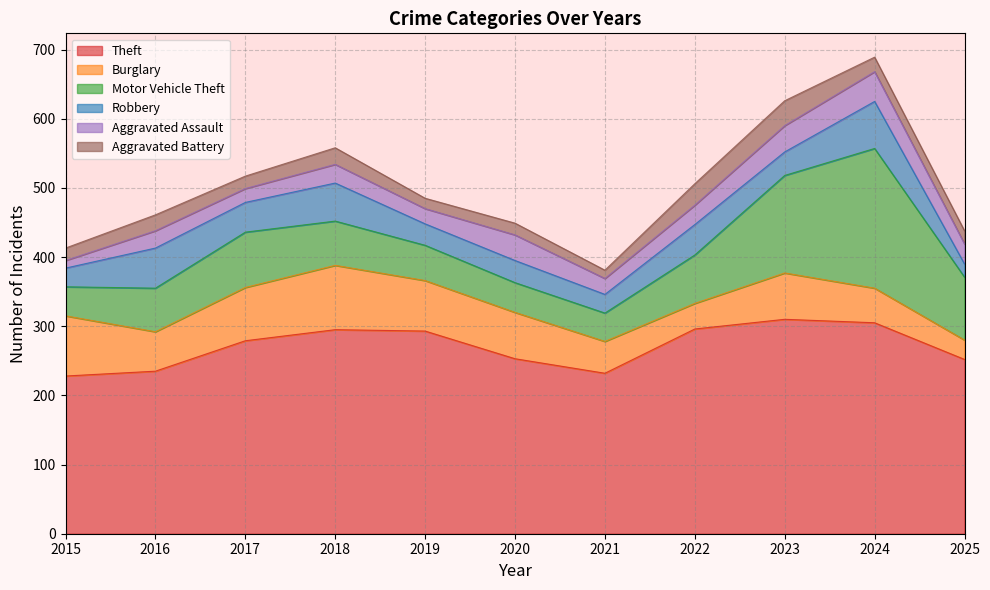

Rank the series by their maximum value, from lowest to highest.

Aggravated Battery, Aggravated Assault, Robbery, Burglary, Motor Vehicle Theft, Theft